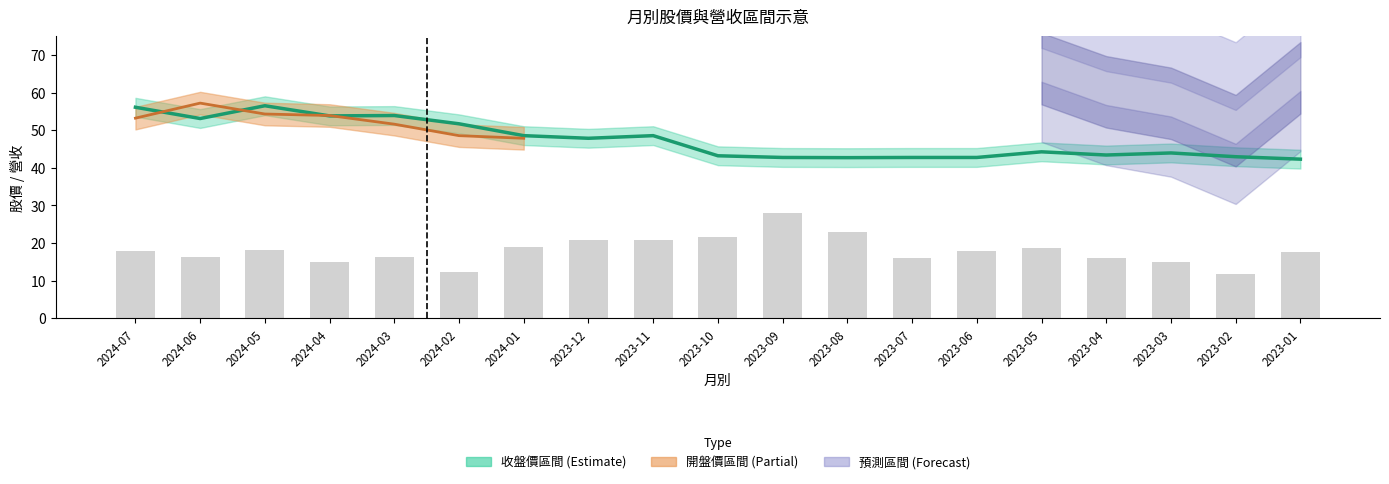

What is the minimum value shown in the chart?

11.8